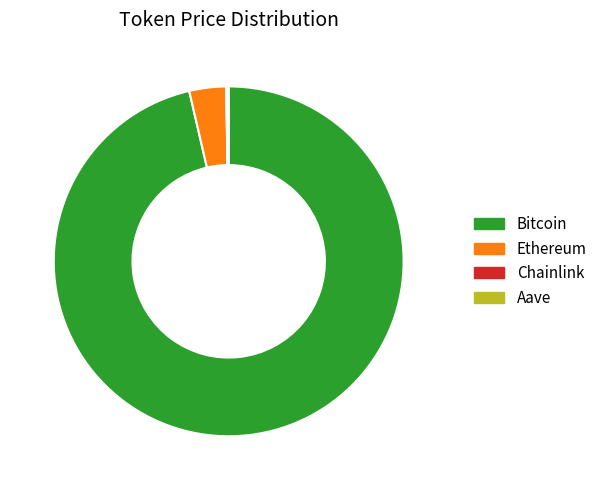

True or false: Bitcoin accounts for 96% of the total.

True